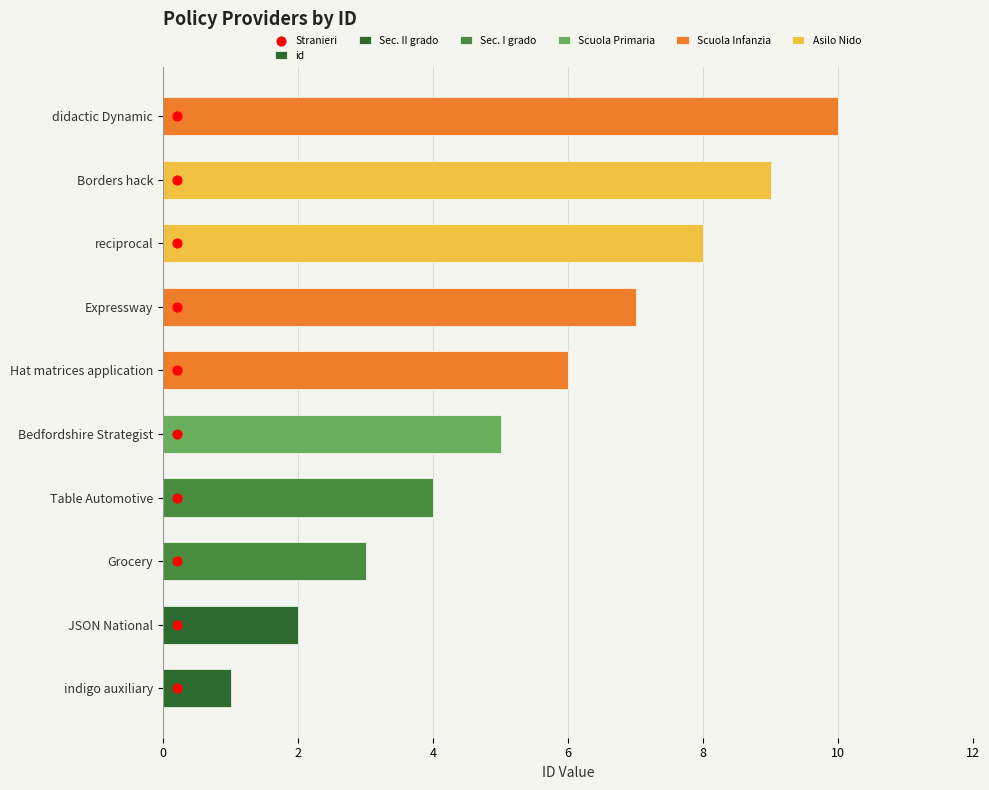

What is the change in value from indigo auxiliary to JSON National?

+1